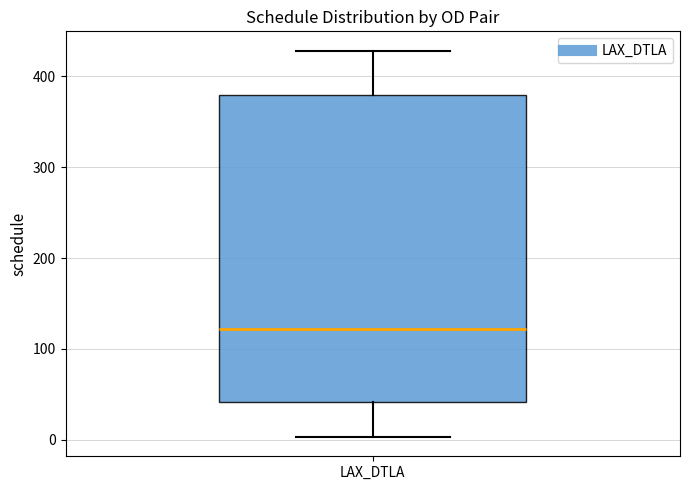

Read this box plot against the y-axis: the position of the median line, the range covered by the box, and the ends of both whiskers. The values are not printed on the chart, so give them approximately, as read against the axis.

median 120, box 40 to 380, whiskers 0 to 430